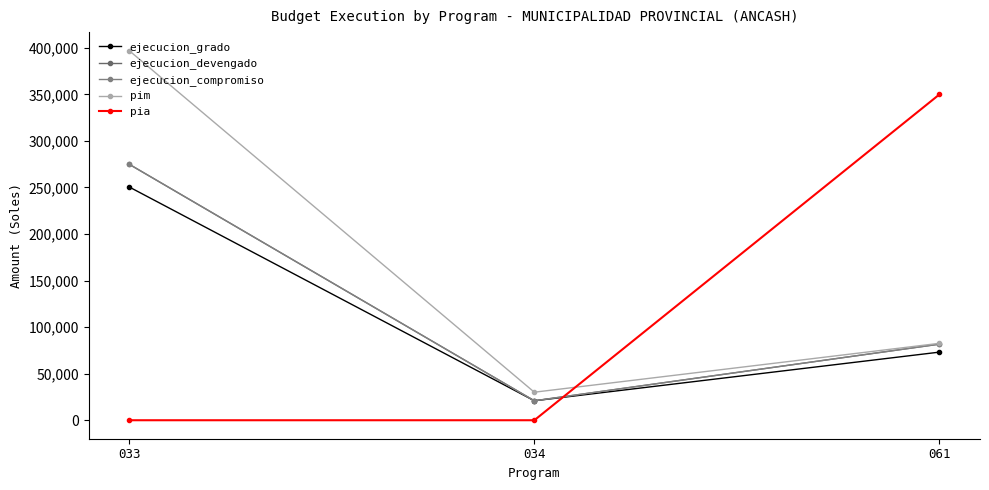

Is this an area chart (filled region under the line)?

No